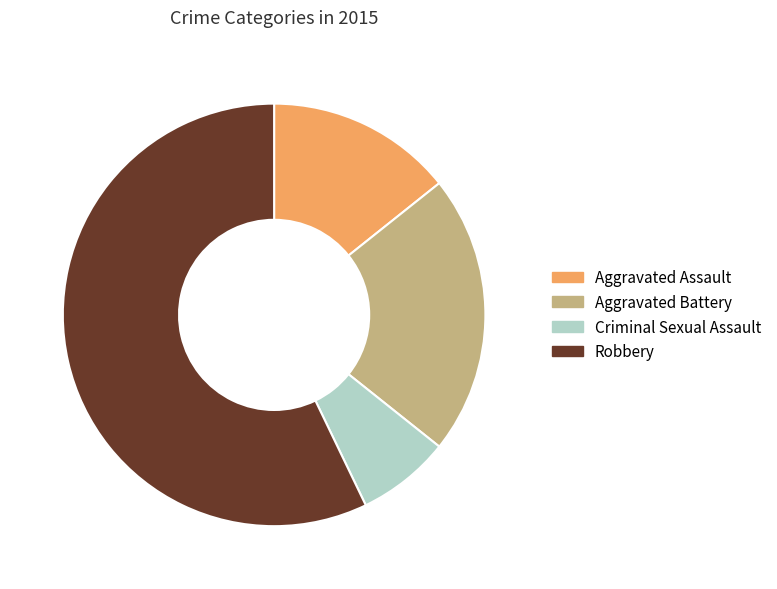

Do Aggravated Battery and Aggravated Assault together represent more than half of the pie?

No